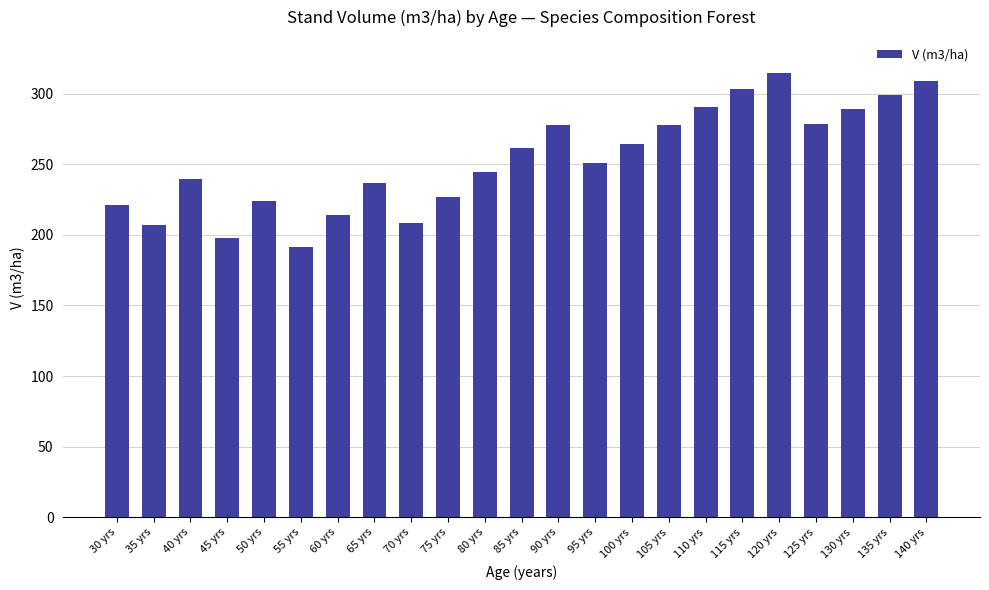

What is the smallest value displayed?

191.3